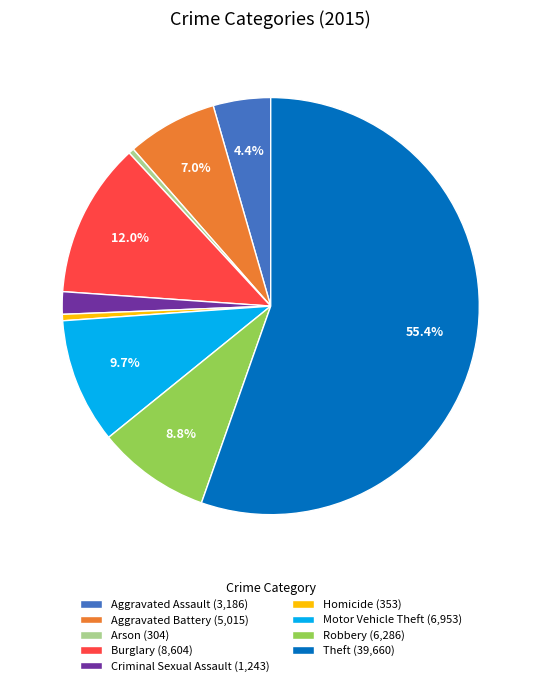

Is there a majority slice in this chart?

Yes